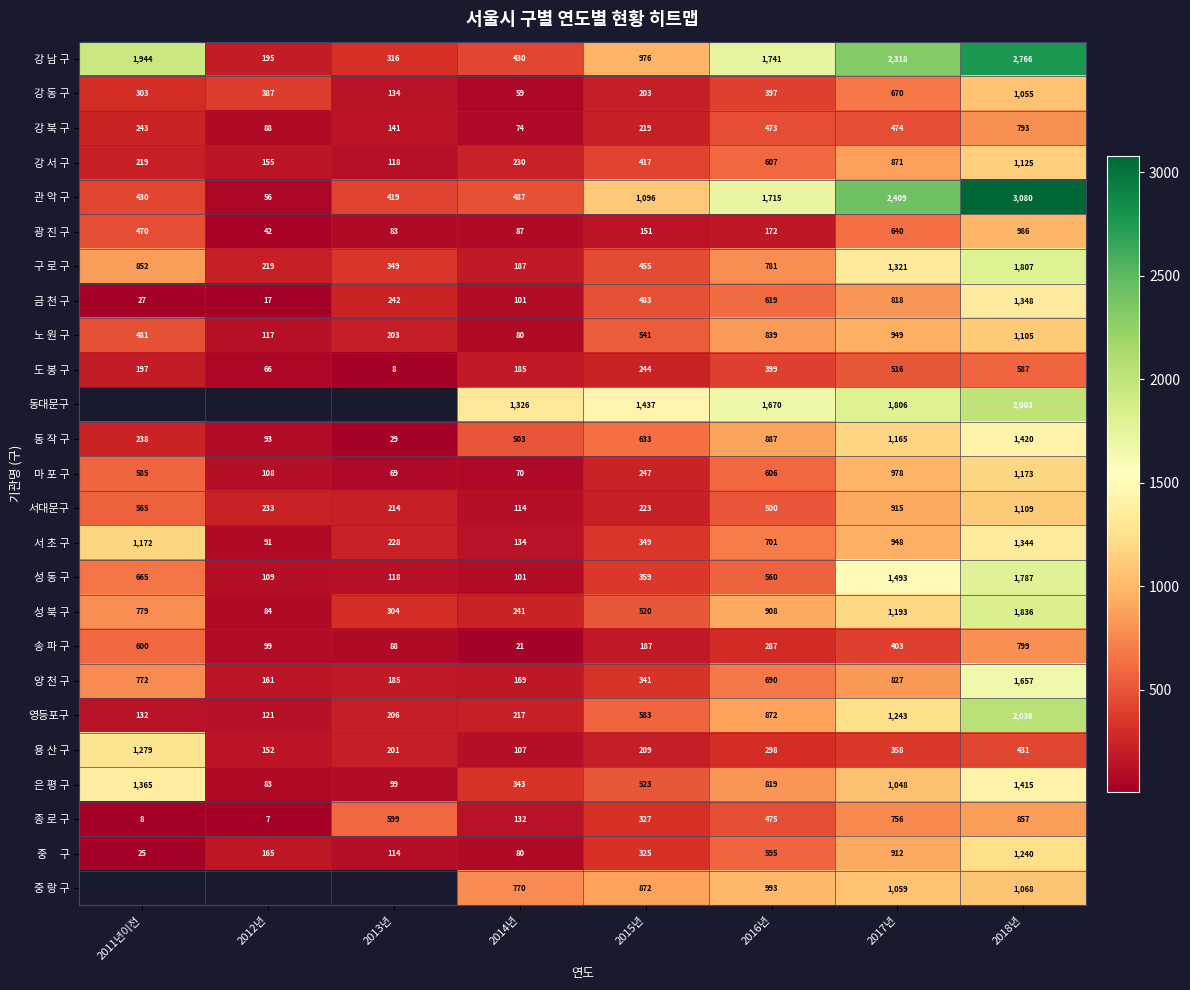

Which has a higher value, 2017년 or 2011년이전?

2017년